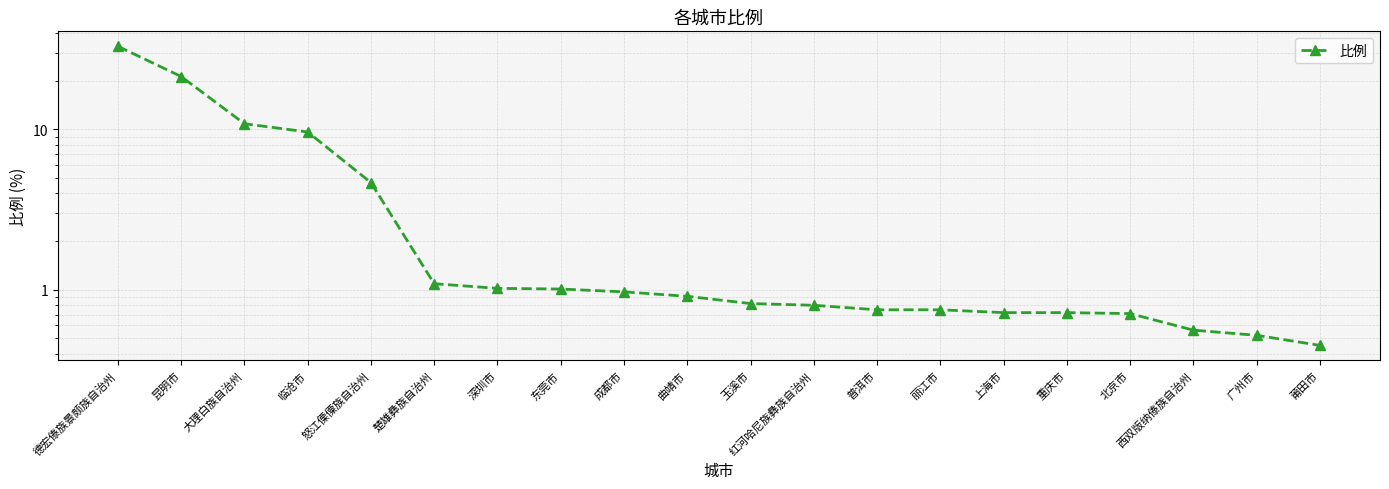

What is the label of the 14th point from the right?

深圳市